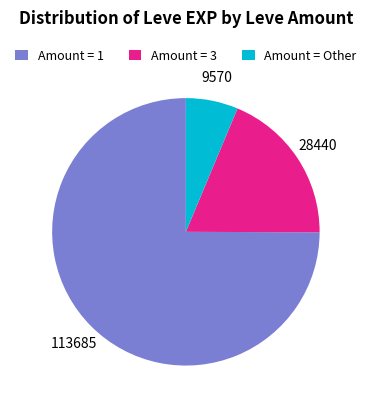

The Amount = 3 slice represents 19% of the pie. True or false?

True